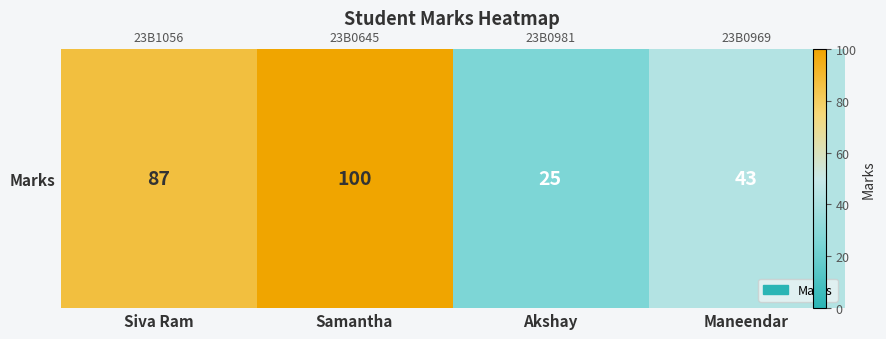

Rank the categories by value from lowest to highest.

Akshay, Maneendar, Siva Ram, Samantha